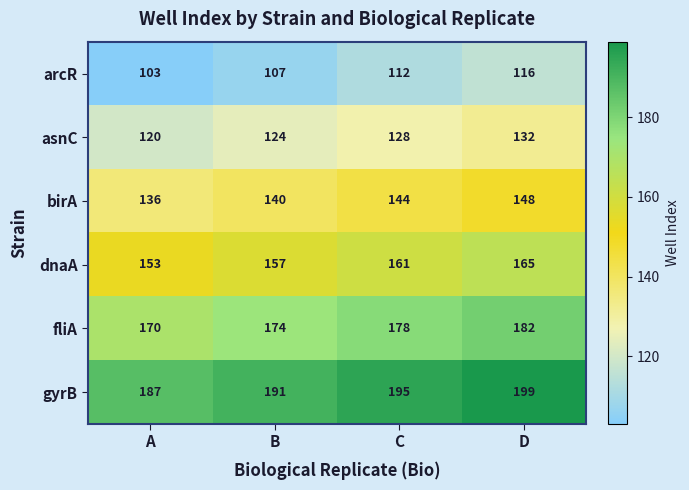

What is the minimum value for asnC?

120